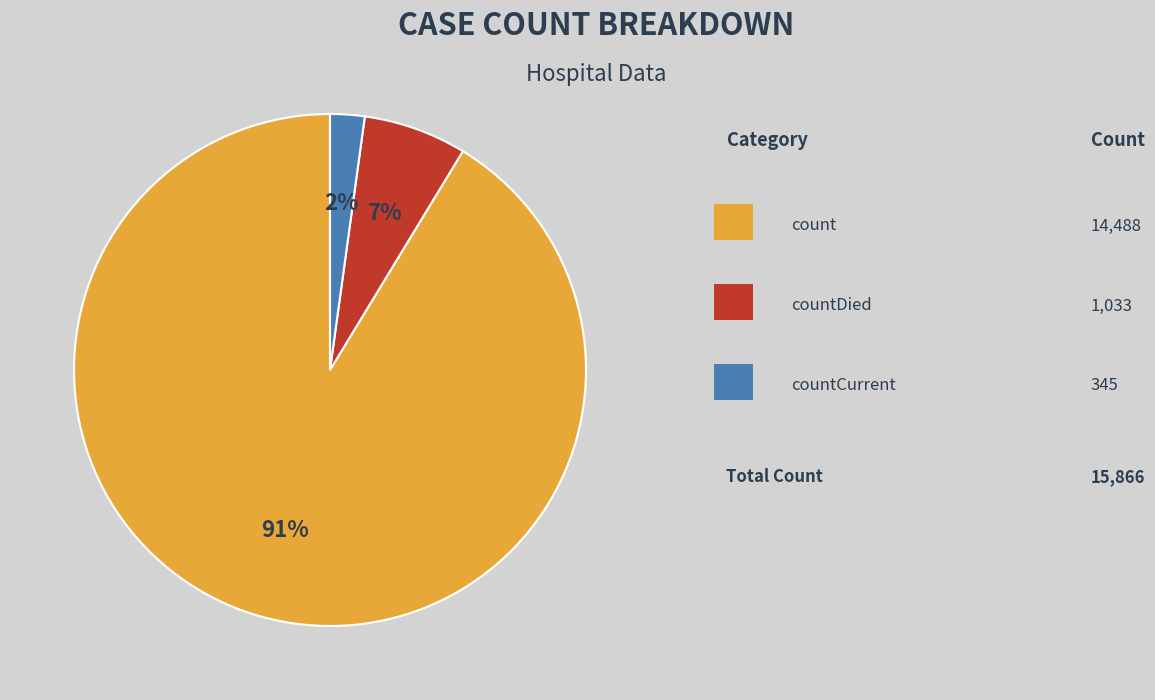

To the nearest percent, what is the difference between the largest and smallest slice percentages?

89%